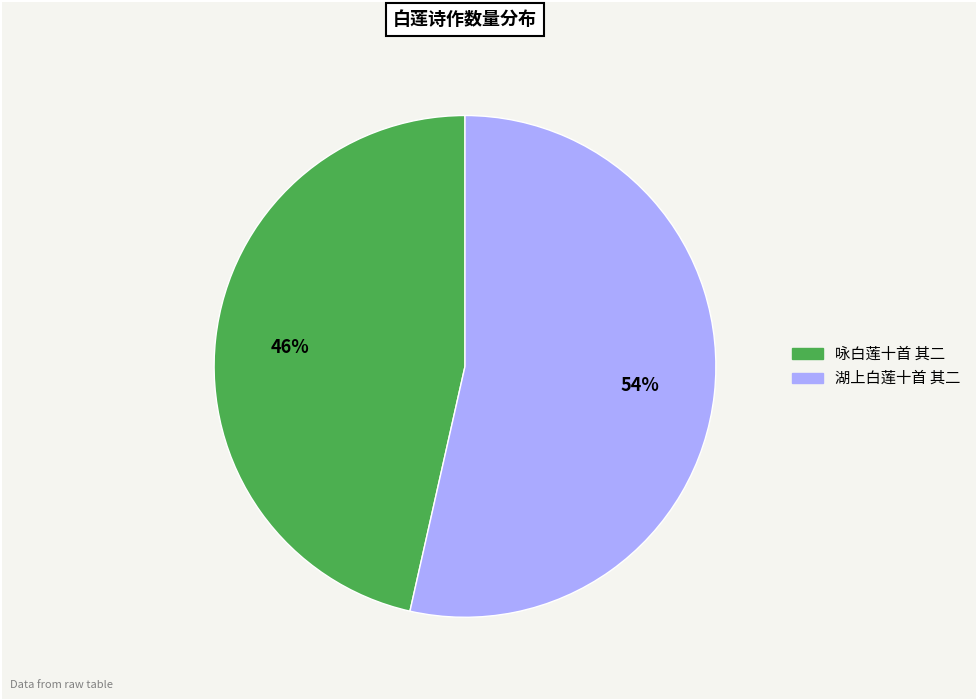

Approximately how many times larger is the value at 湖上白莲十首 其二 compared to 咏白莲十首 其二?

1.2